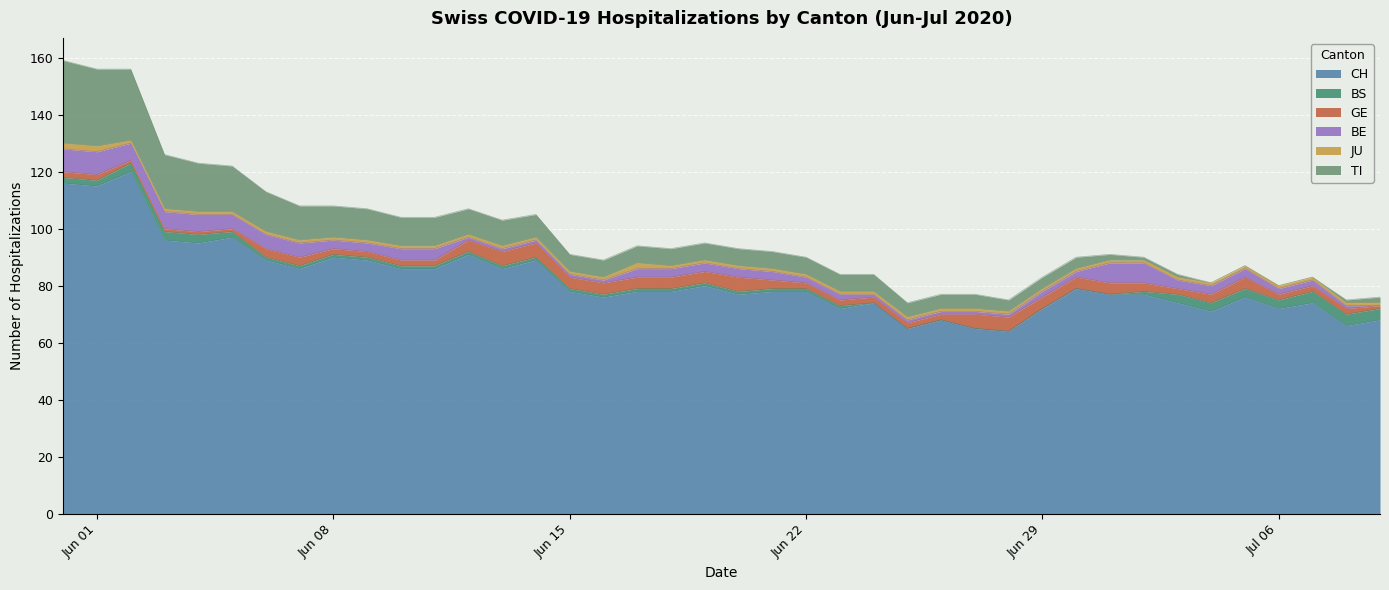

What is the difference between the second highest and minimum values in the BE series?

8